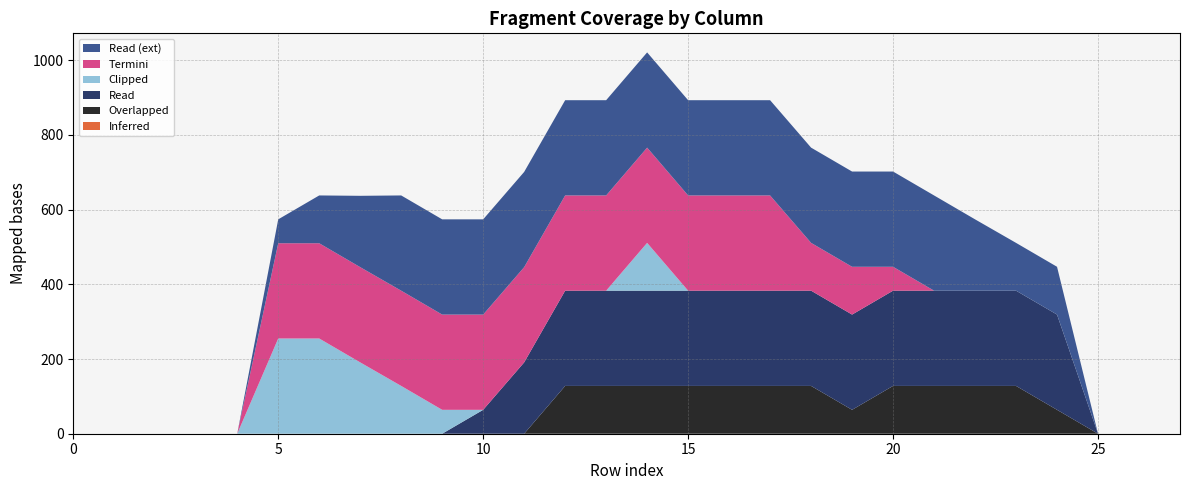

Reading left to right, list all the values displayed in this chart.

col_14: 0	0	0	0	0	64	128	191	255	255	255	255	255	255	255	255	255	255	255	255	255	255	191	128	128	0	0	0
col_15: 0	0	0	0	0	255	255	255	255	255	255	255	255	255	255	255	255	255	128	128	64	0	0	0	0	0	0	0
col_16: 0	0	0	0	0	255	255	191	128	64	0	0	0	0	128	0	0	0	0	0	0	0	0	0	0	0	0	0
col_13: 0	0	0	0	0	0	0	0	0	0	64	191	255	255	255	255	255	255	255	255	255	255	255	255	255	0	0	0
col_12: 0	0	0	0	0	0	0	0	0	0	0	0	128	128	128	128	128	128	128	64	128	128	128	128	64	0	0	0
col_1: 0	0	0	0	0	0	0	0	0	0	0	0	0	0	0	0	0	0	0	0	0	0	0	0	0	0	0	0